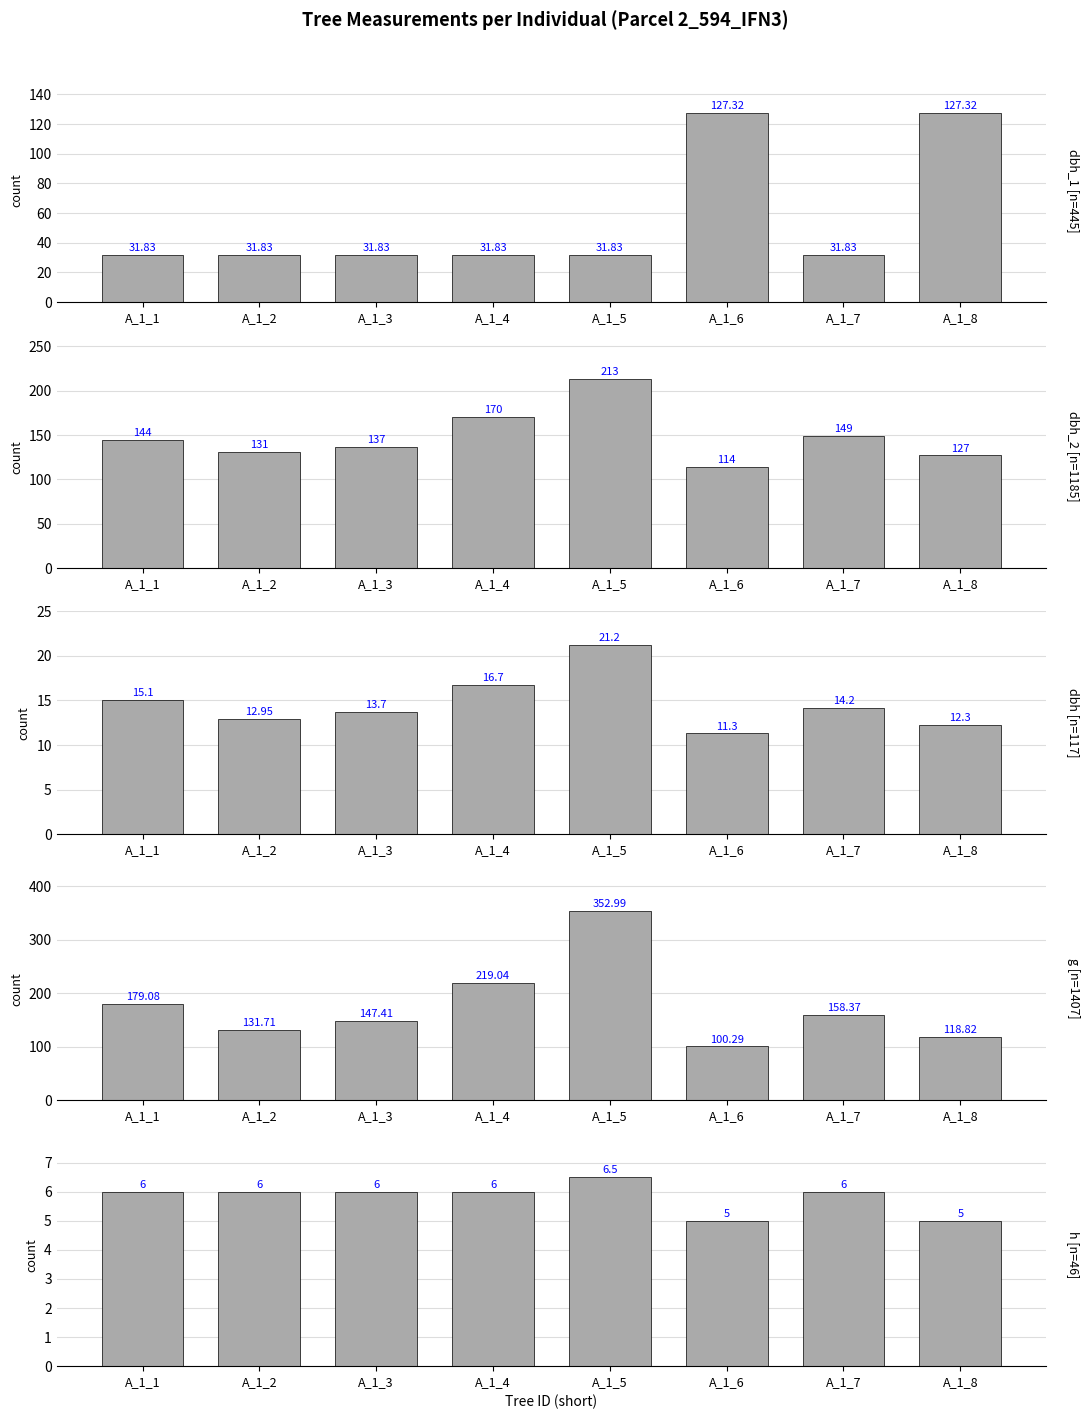

What is the maximum value shown in the chart?

353.0